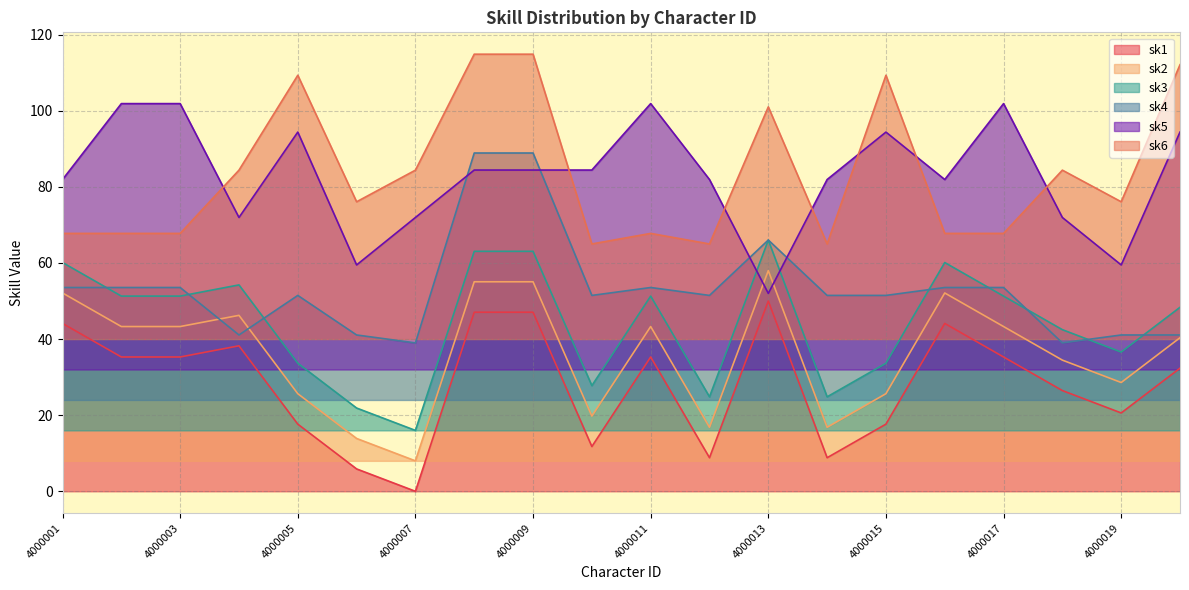

What is the value of the sk4 point at the 10th from the left?

51.5